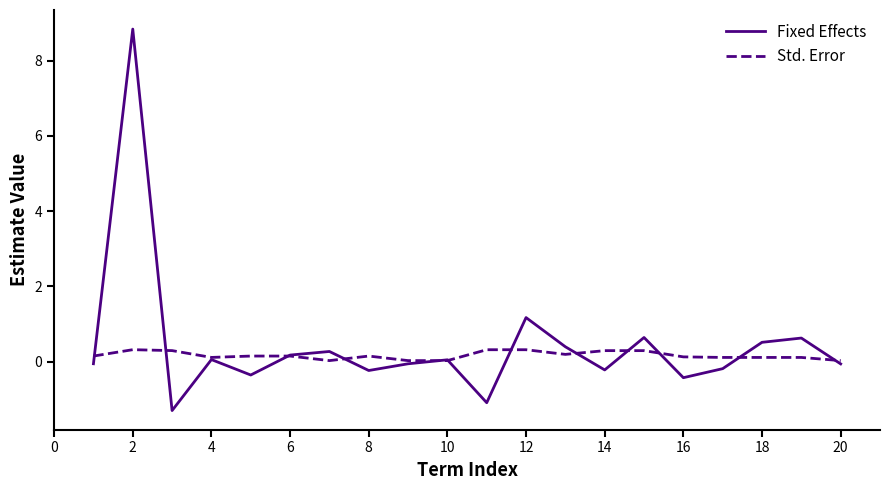

Which series has the largest range (max minus min)?

Fixed Effects